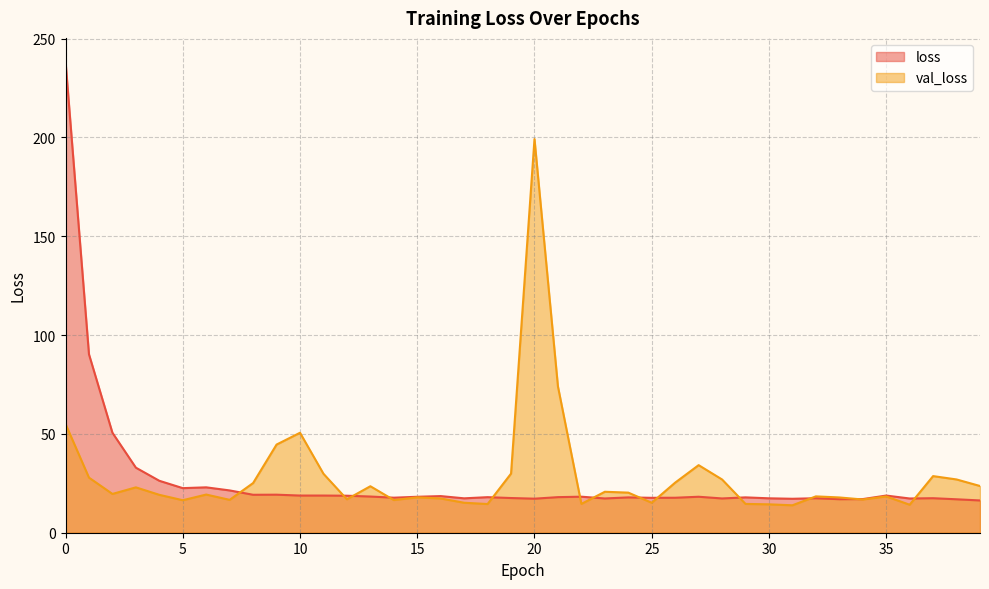

Is it true that loss equals 5.0 at 16?

False